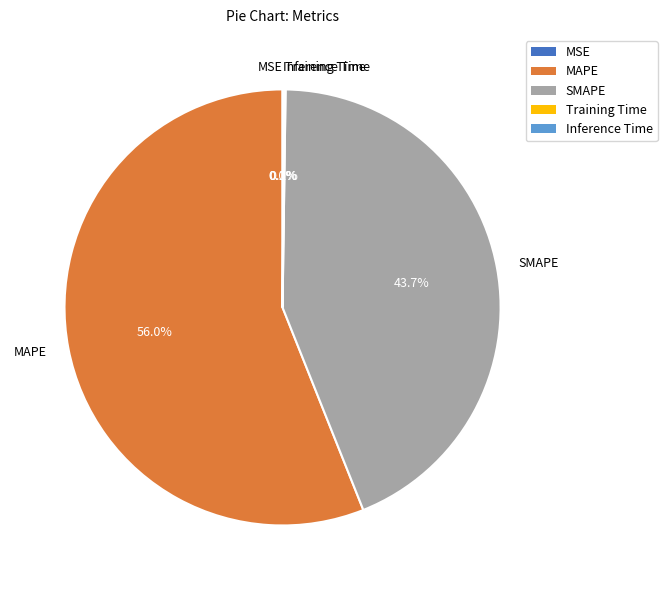

What is the majority slice?

MAPE